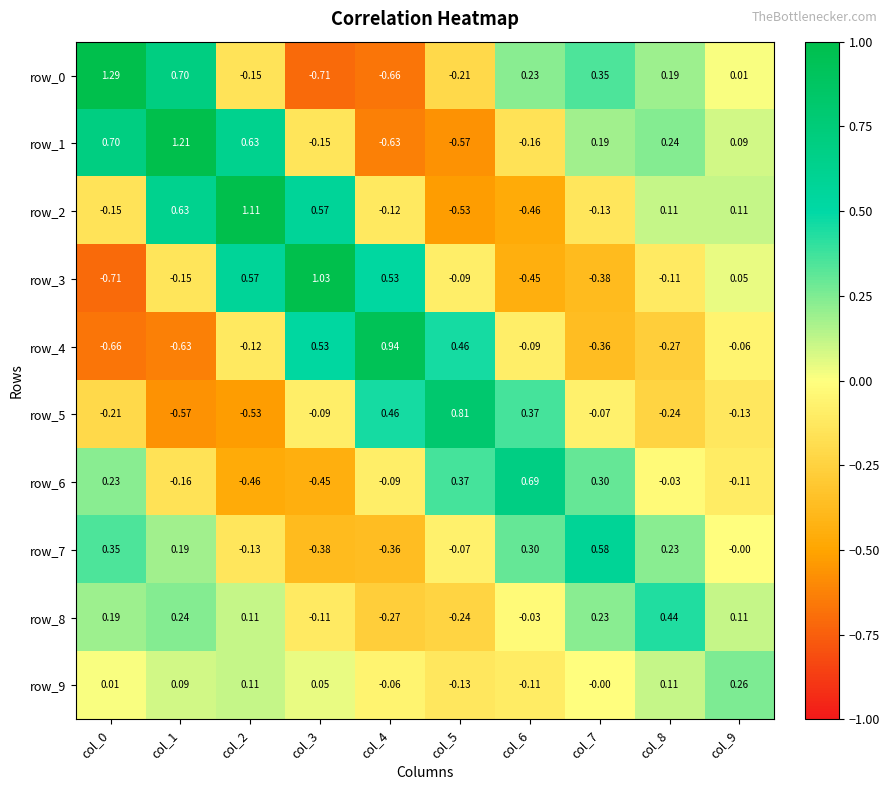

Is the value of row_6 at col_1 greater than the value of row_9 at col_4?

No